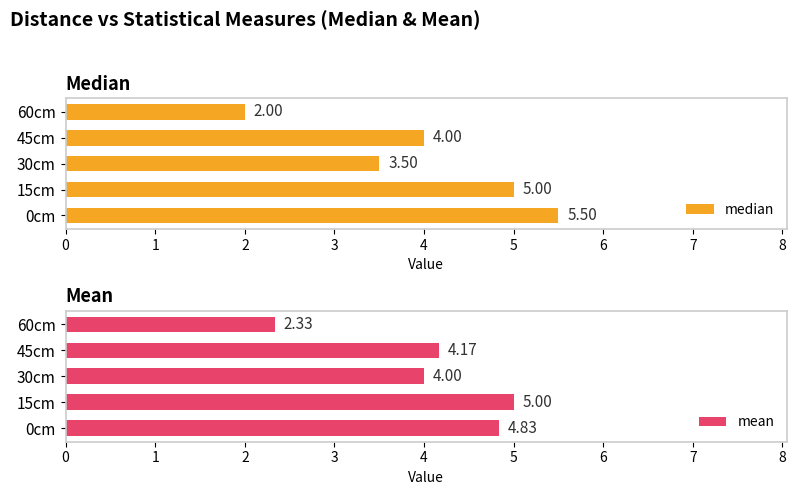

What is the value of the median bar at the 5th from the left?

2.0